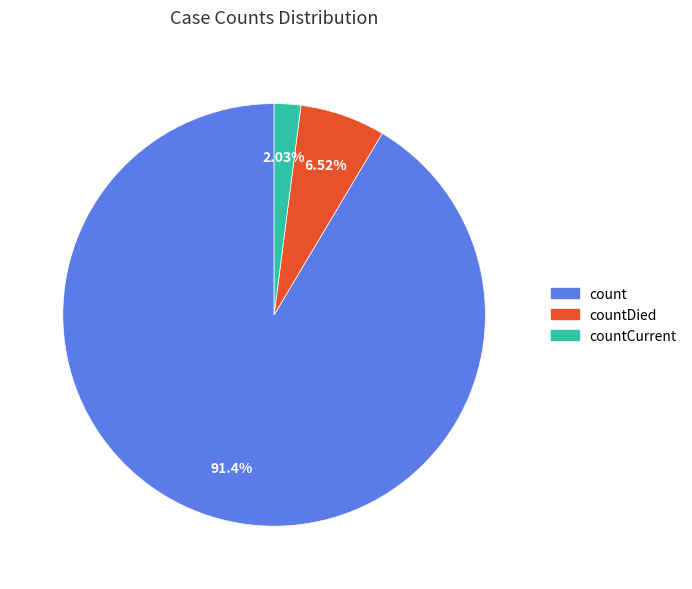

To the nearest percent, what is the average slice percentage?

33%